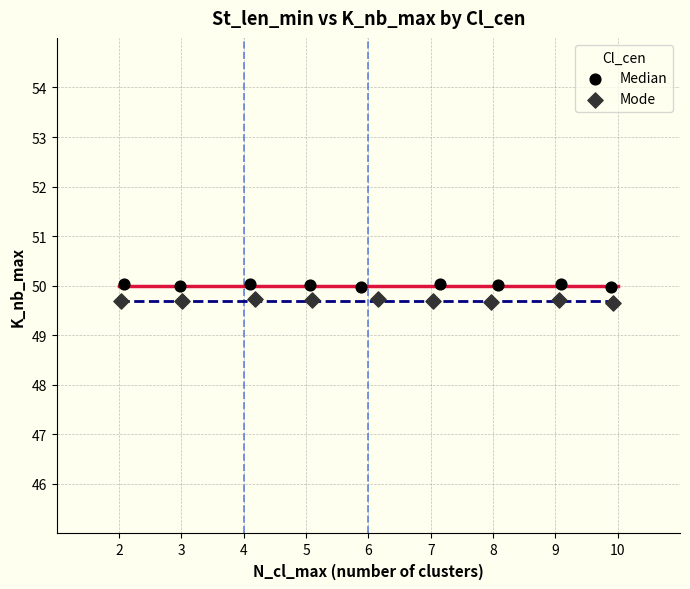

What are all the series names shown in the legend?

Median, Mode